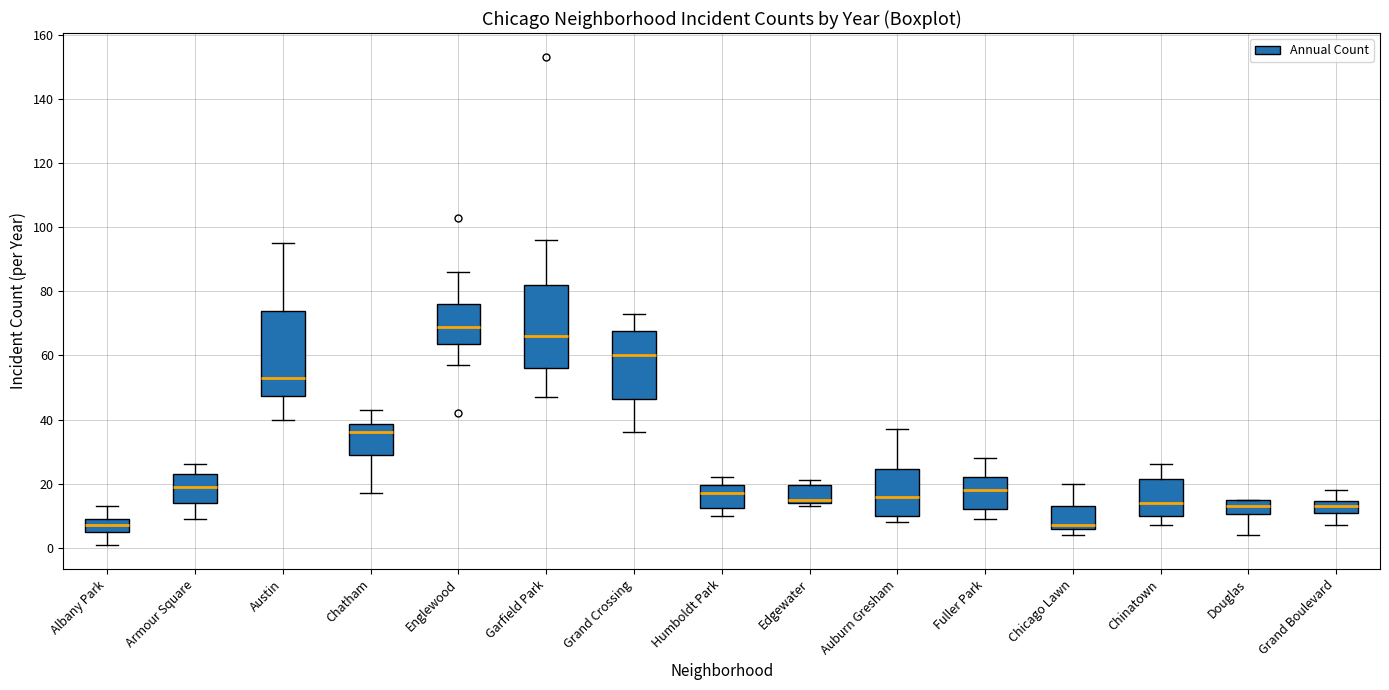

Which box's median line is the highest?

Englewood